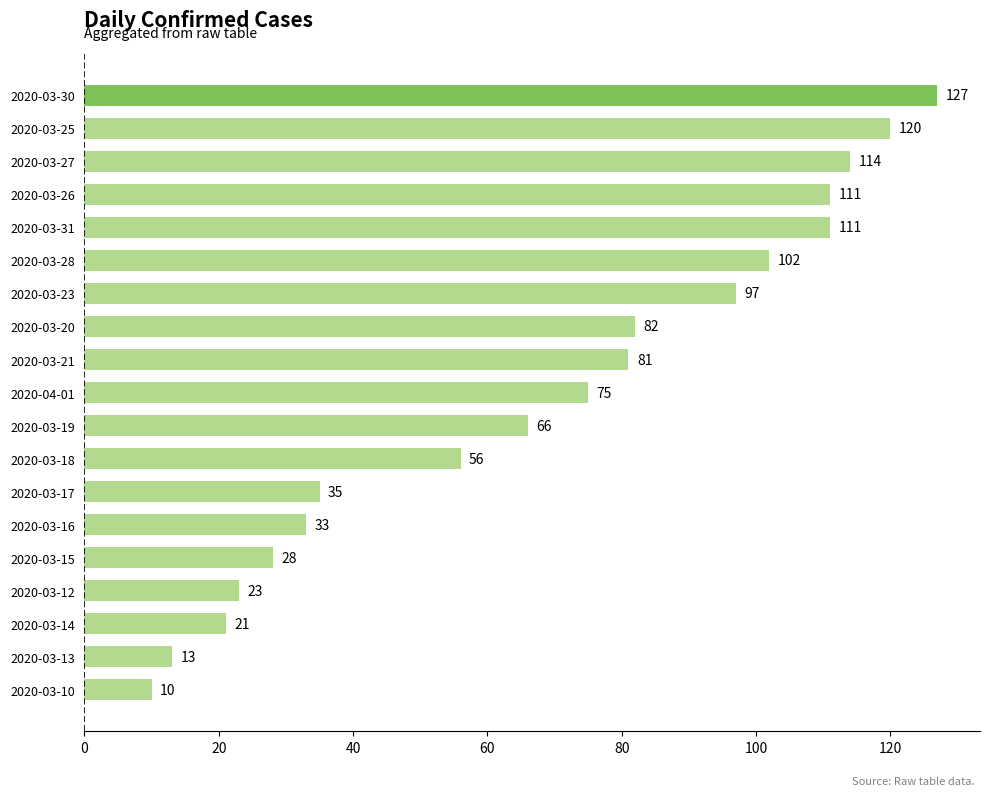

What is the greatest value displayed?

127